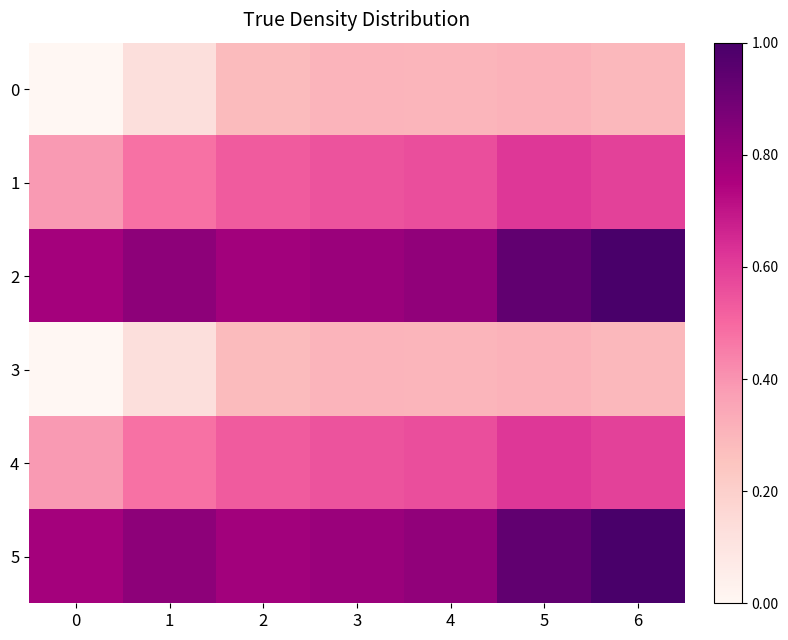

What is the spread (max minus min) of values at 6?

0.7